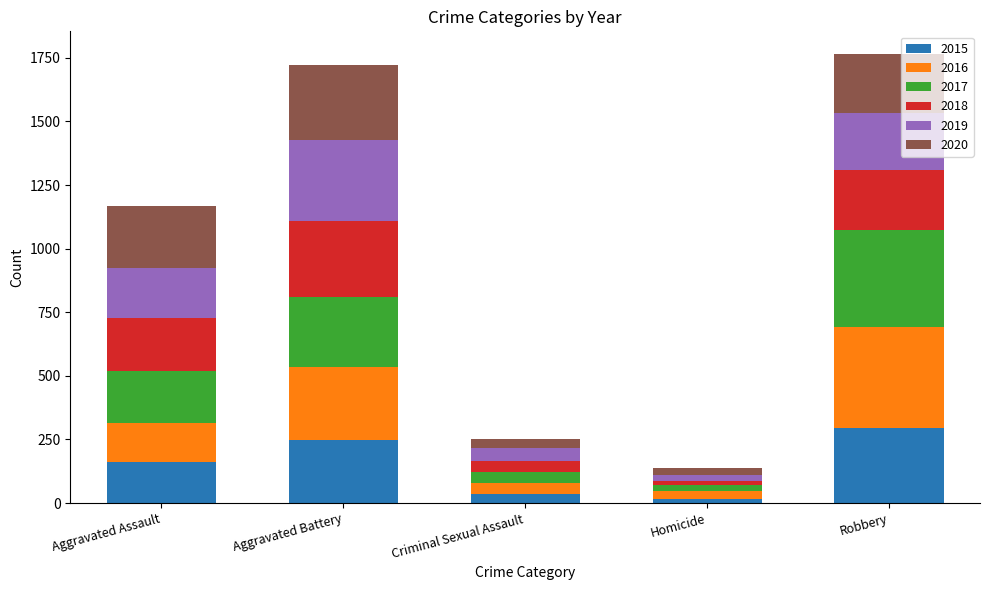

What is the total value across all series at Aggravated Assault?

1166